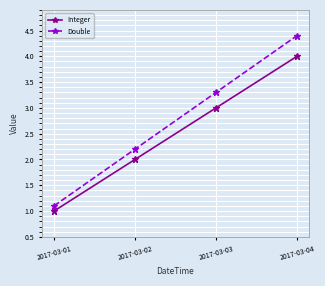

True or false: Integer has a value of 1.0 at 2017-03-01.

True